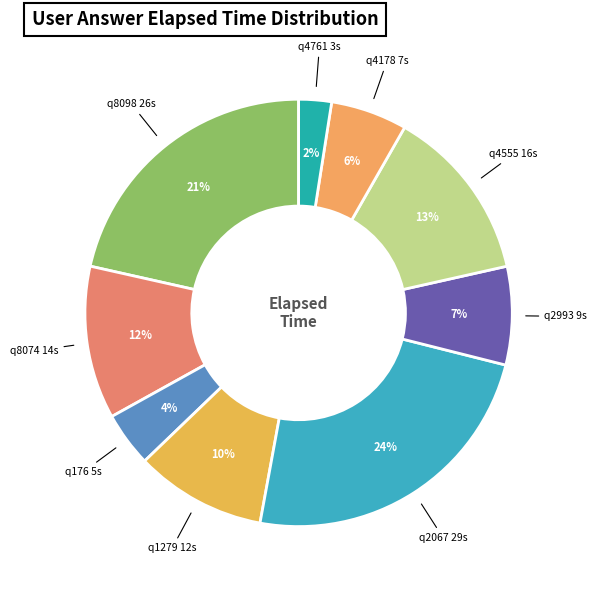

What percentage is the q4178 slice, to the nearest percent?

6%